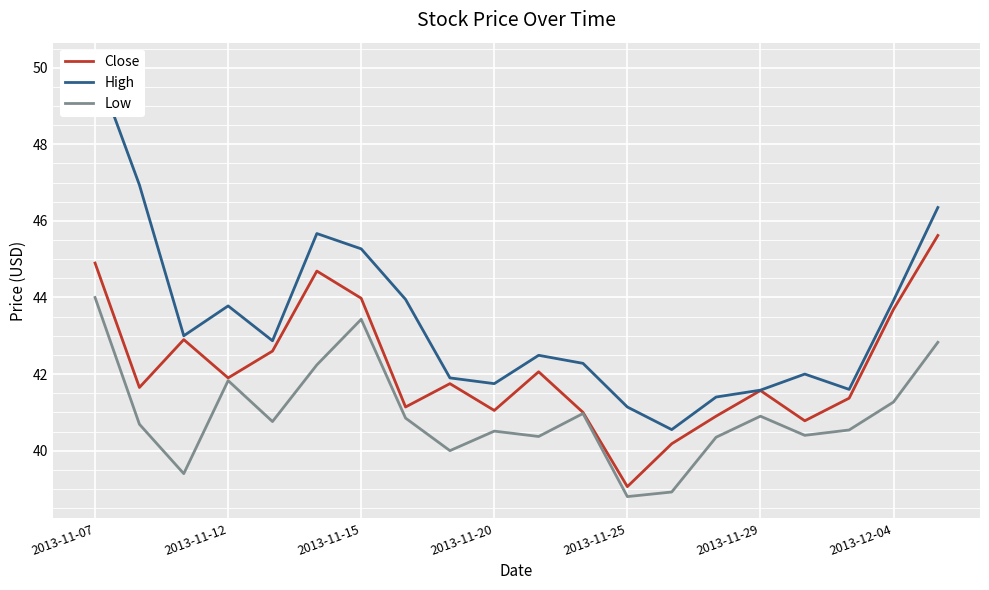

At which label does Low reach its minimum?

2013-11-25